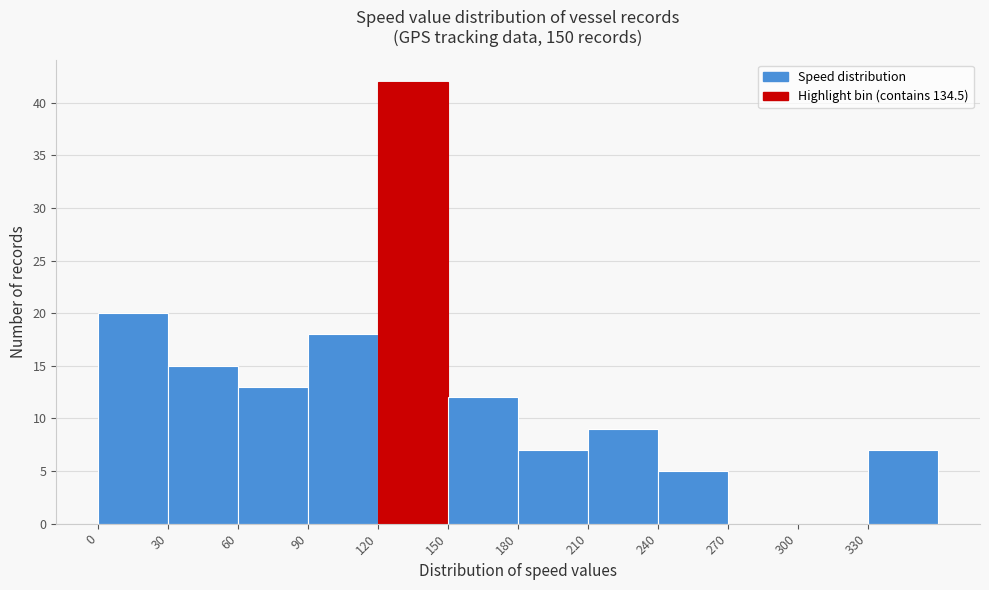

Over which range of the x-axis is the bar tallest?

120 to 150